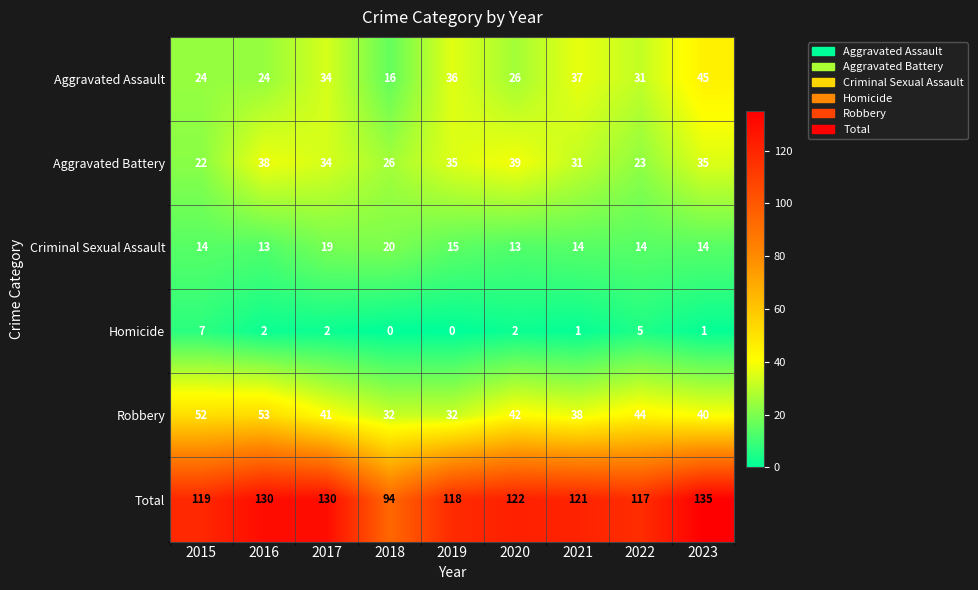

What is the difference between the maximum and minimum values in the Criminal Sexual Assault series?

7